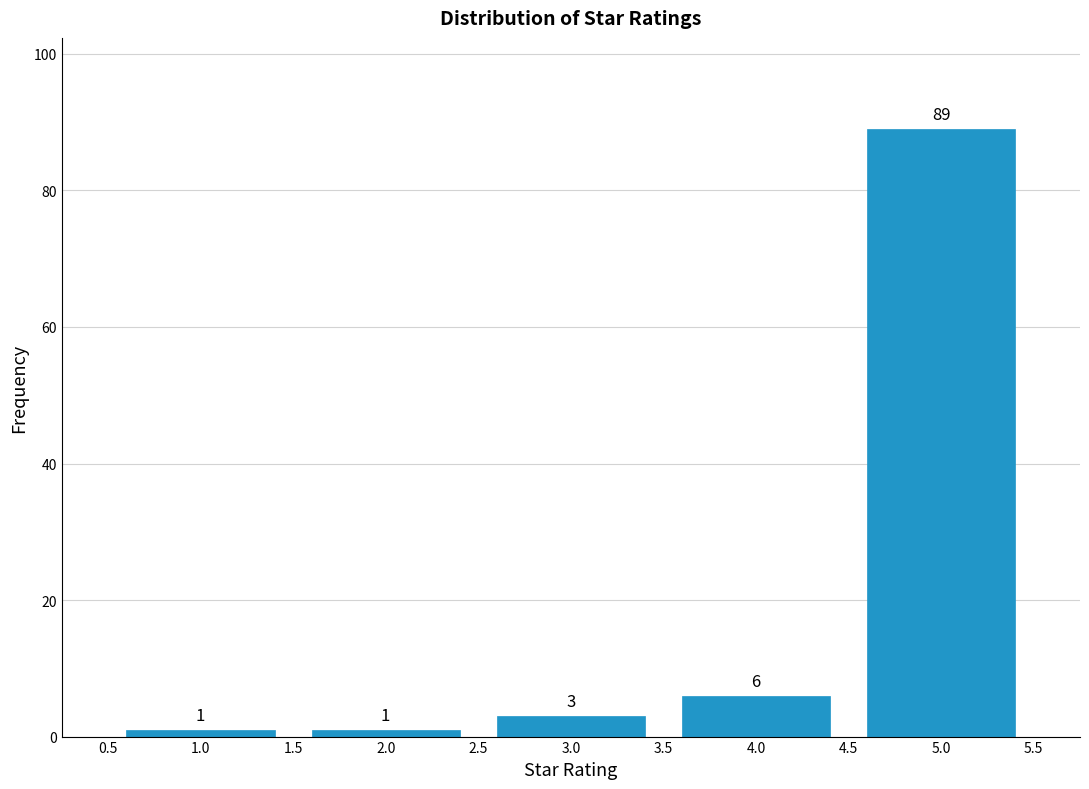

Reading left to right, transcribe this chart: for each bar, give the range it covers on the x-axis and its height.

0.5 to 1.5: 1
1.5 to 2.5: 1
2.5 to 3.5: 3
3.5 to 4.5: 6
4.5 to 5.5: 89